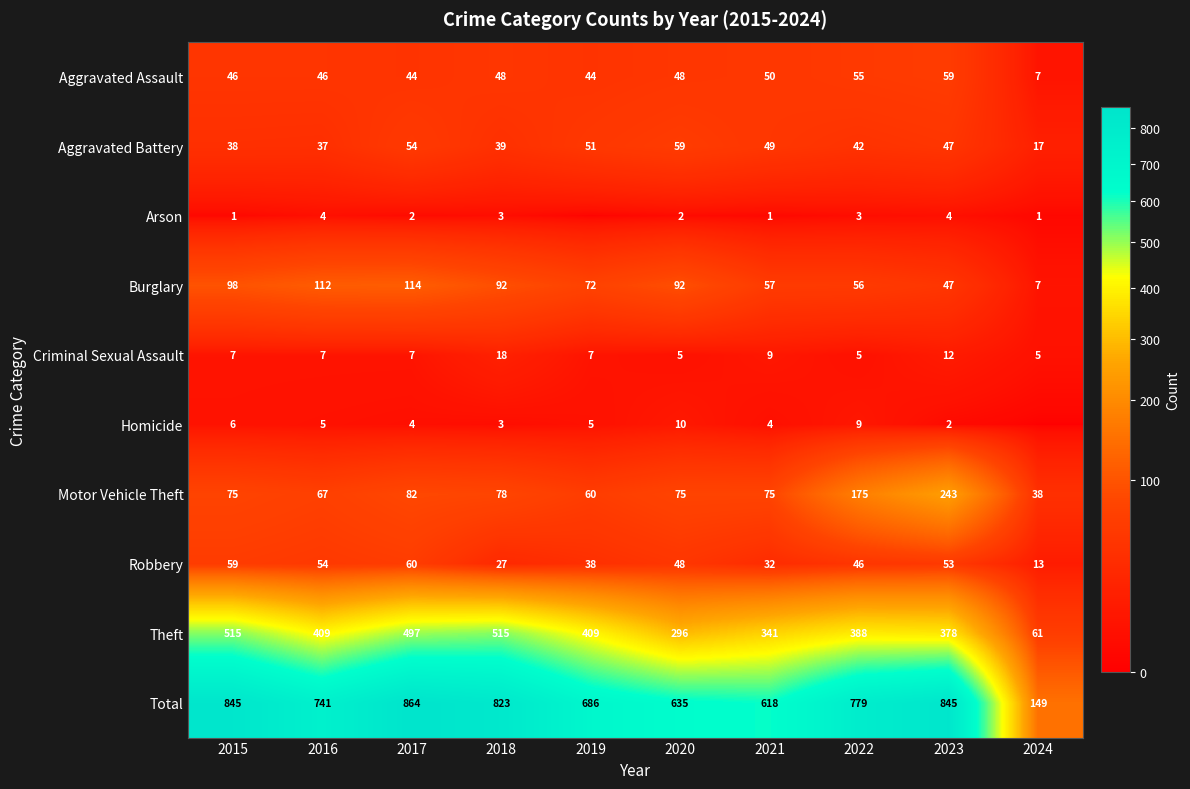

At which label does Burglary first exceed 92?

2015